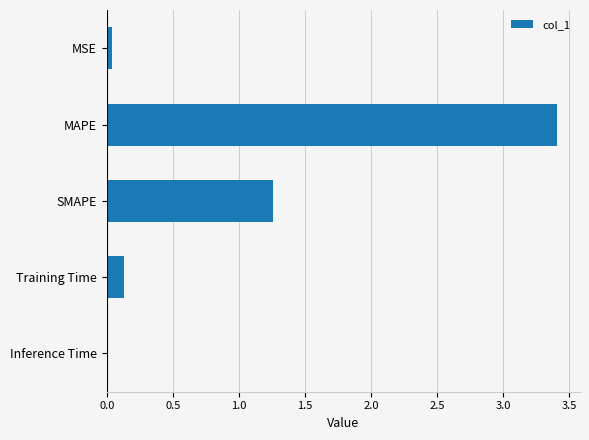

Where is the data nearest to the value 1?

SMAPE